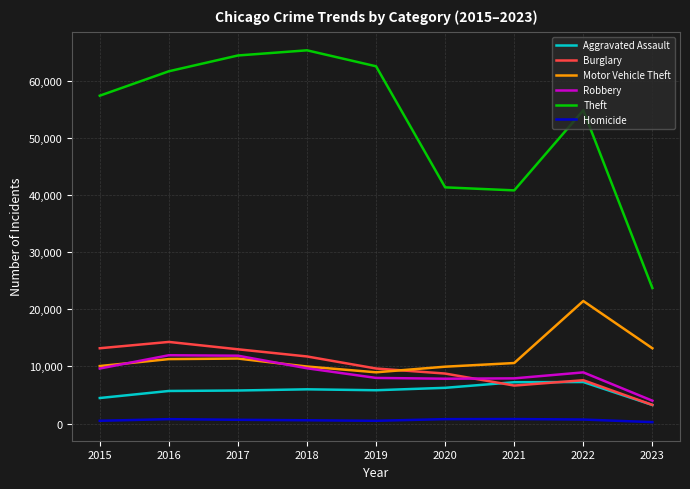

Which series has the largest total across all categories?

Theft